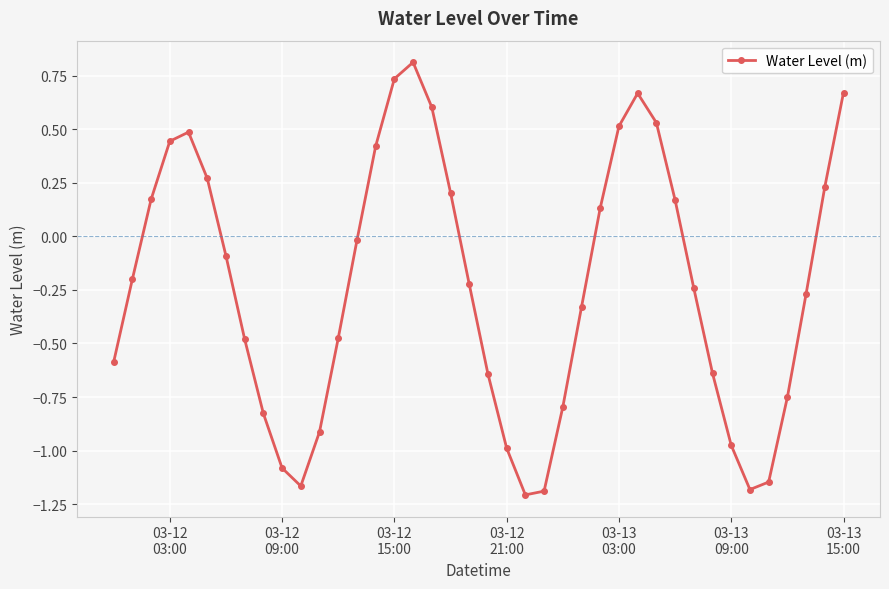

True or false: there are more than 0 points higher than both neighbors.

True